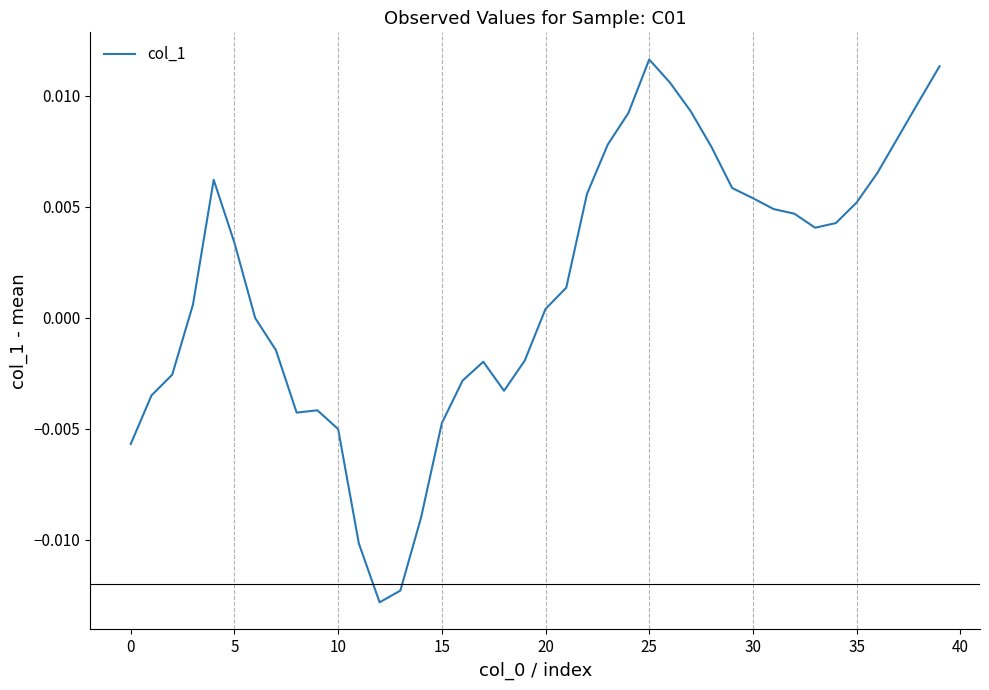

Does the chart have visible grid lines?

No